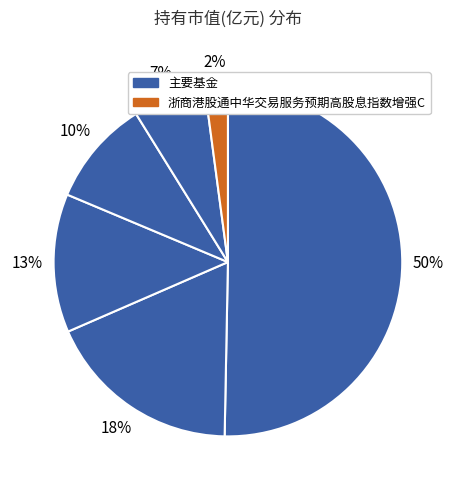

How many slices are in this pie chart?

6